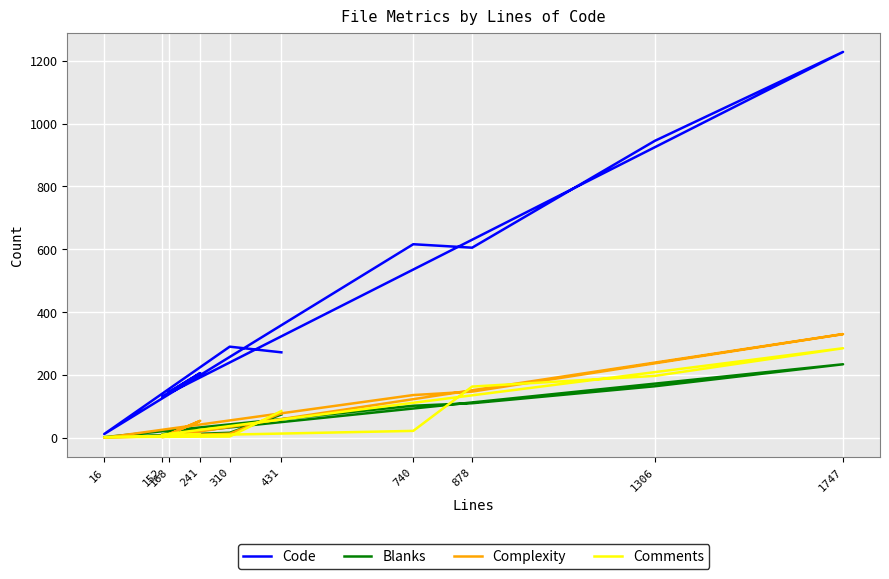

Is it true that Code equals 57 at 168?

False